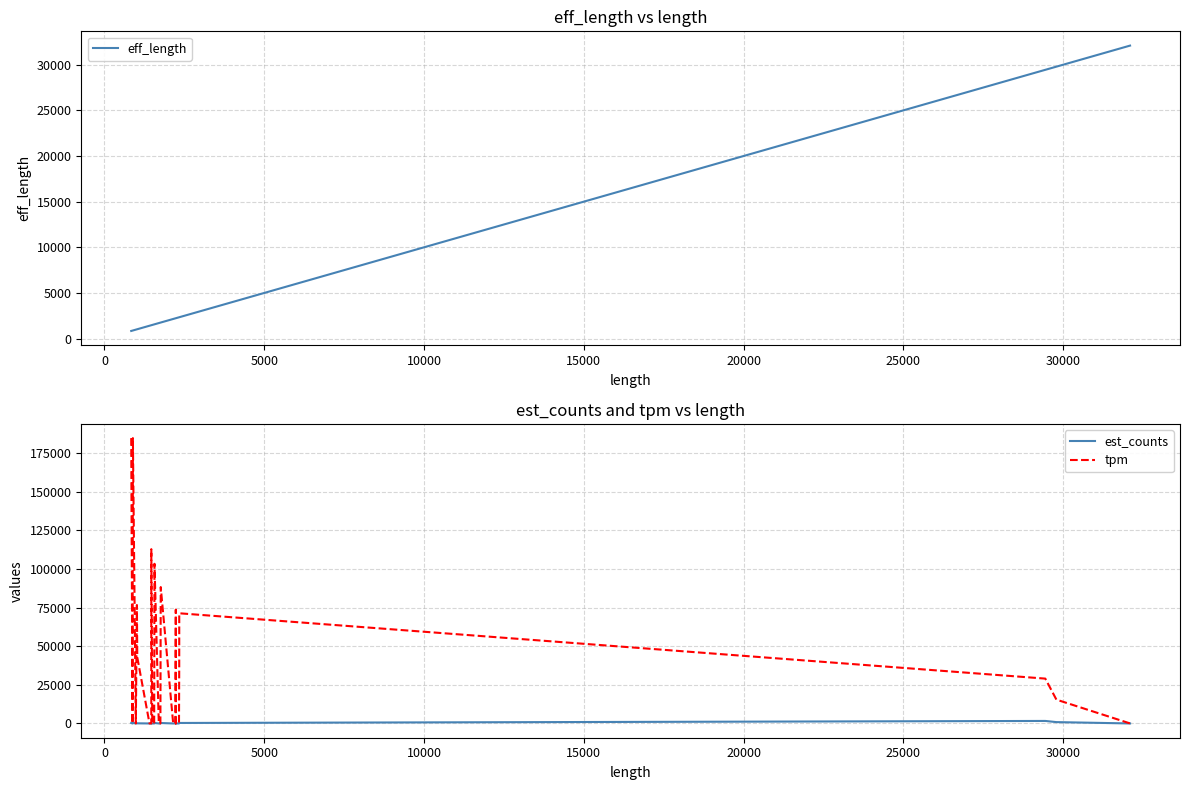

What is the highest value of the eff_length series?

32095